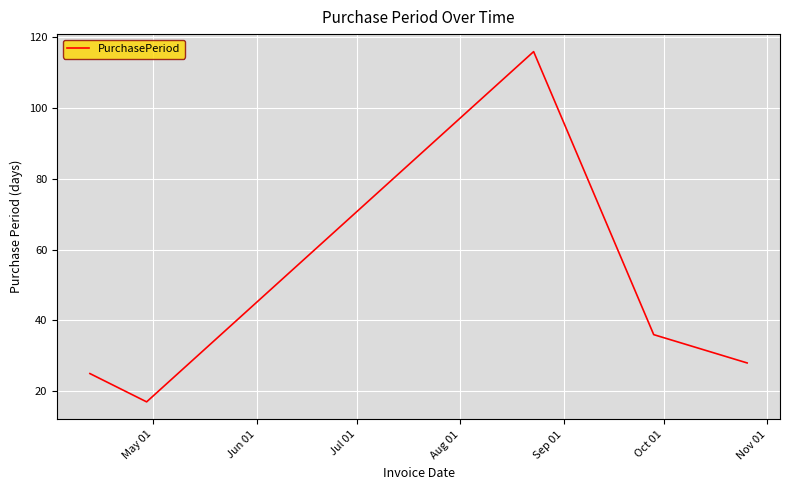

True or false: there are more than 1 points higher than both neighbors.

False